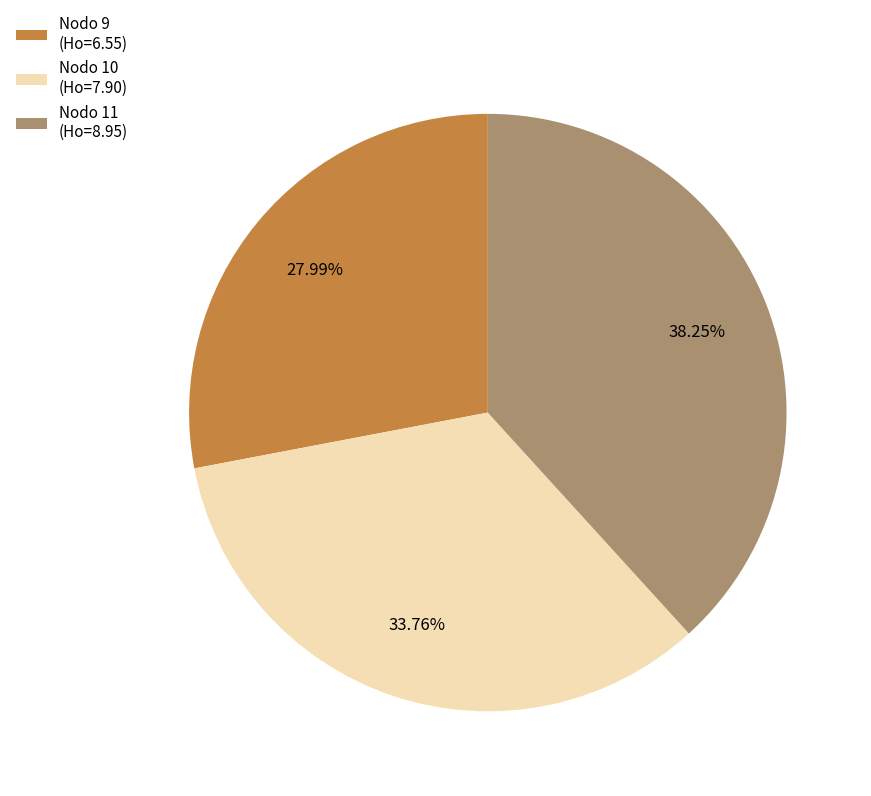

Do Nodo 9 (Ho=6.55) and Nodo 11 (Ho=8.95) together represent more than half of the pie?

Yes